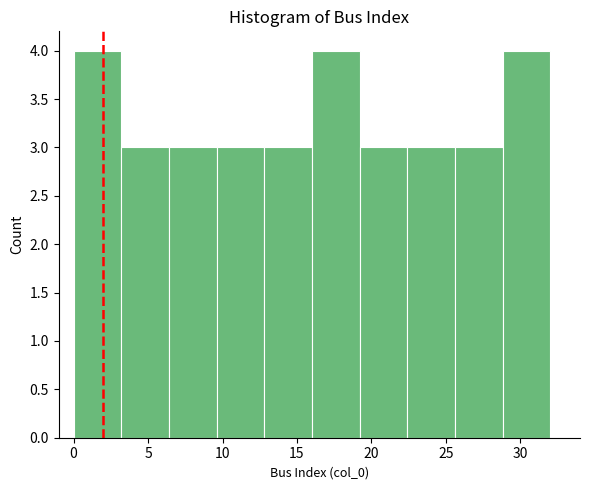

How tall is the bar that spans 28.8 to 32.0 on the x-axis? Neither the bar edges nor the heights are printed on the chart, so give them approximately, as read against the axes.

4